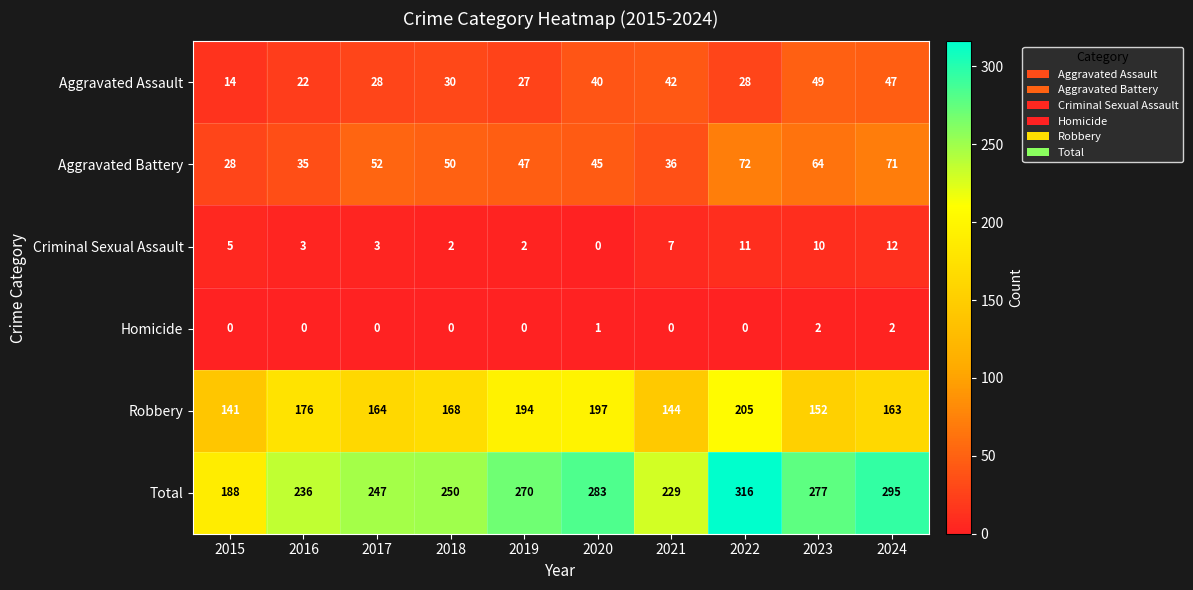

Count the Homicide values in the range 0 to 1.

8